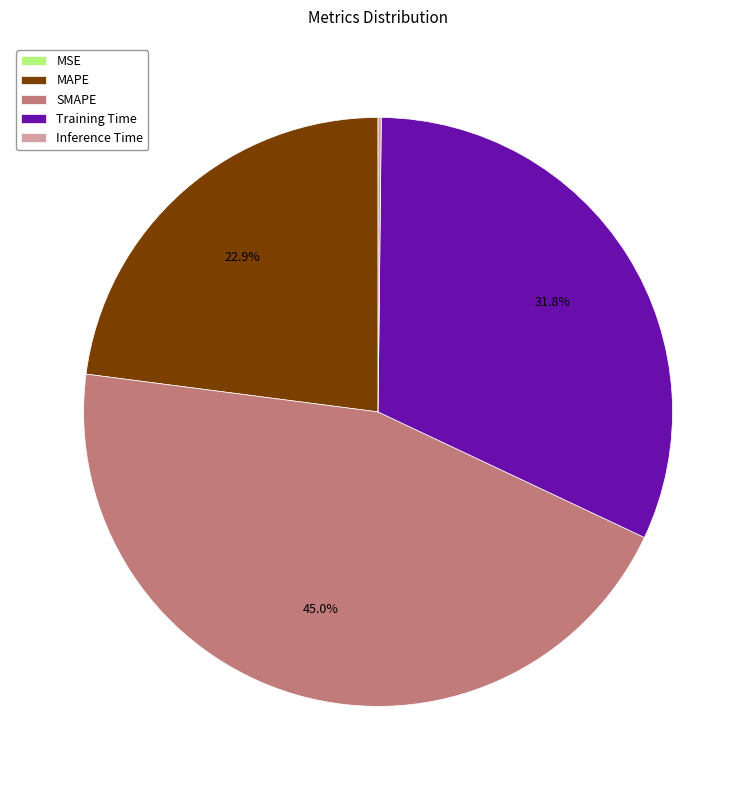

What is the ratio of the value at SMAPE to the value at Training Time?

1.4